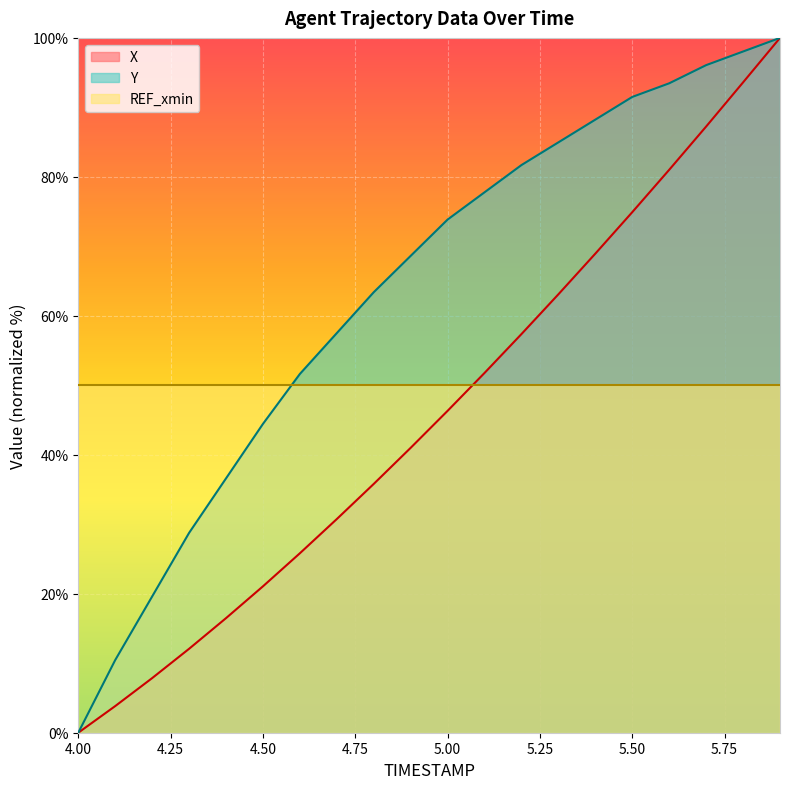

How many data points in Y are less than 73?

10